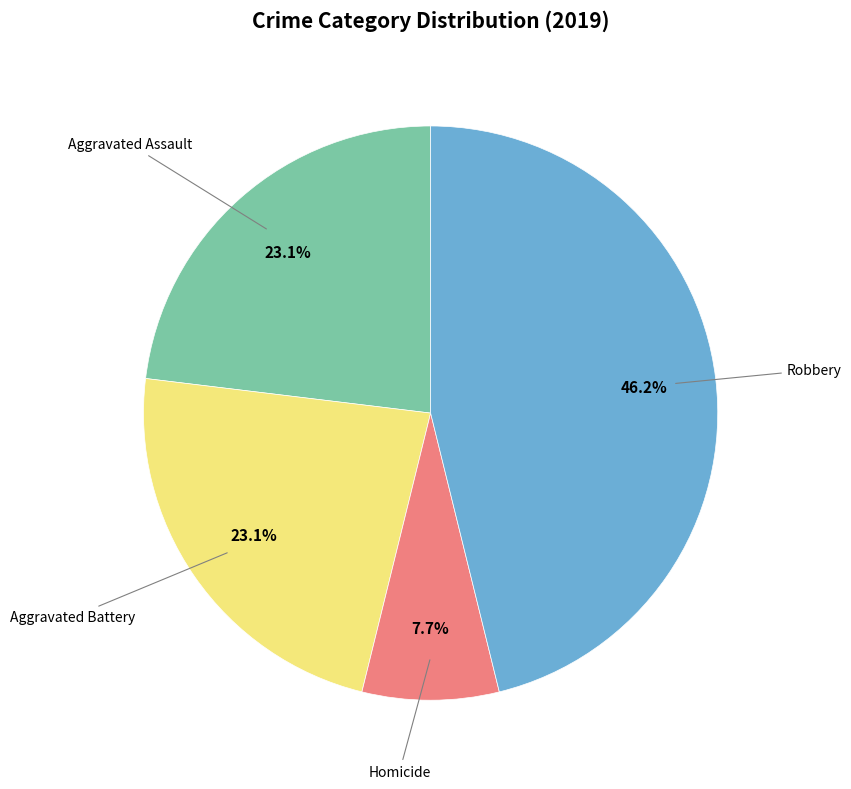

How many segments does this pie chart have?

4